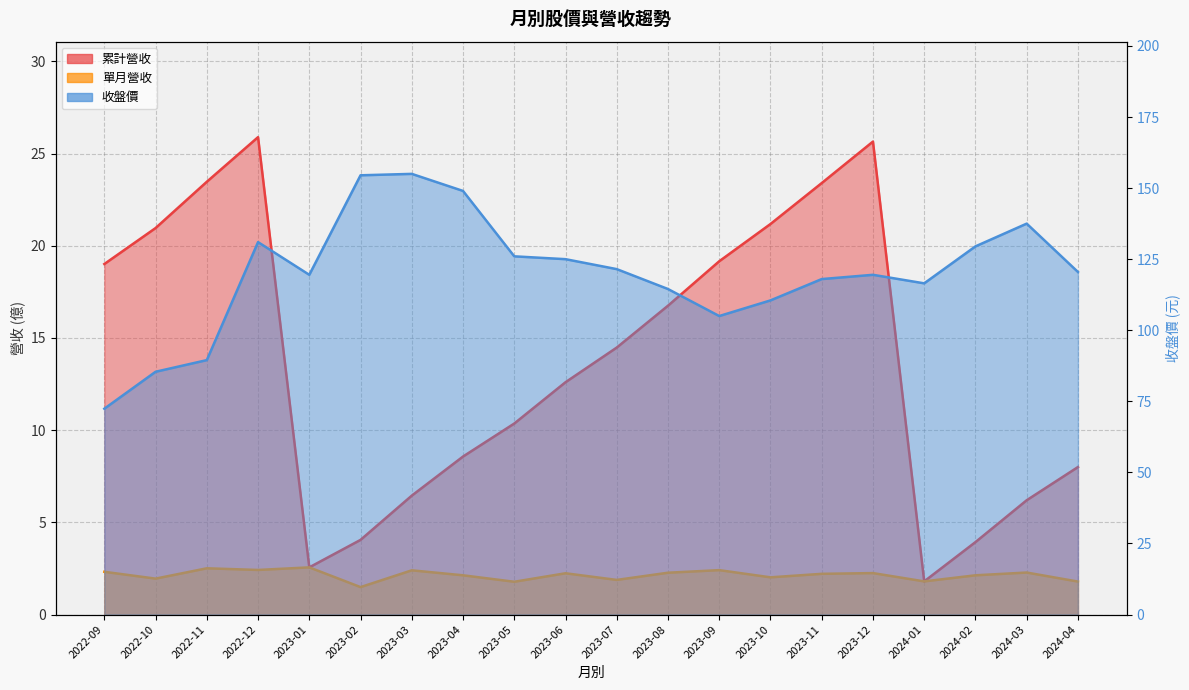

What is the label of the 12th point from the left?

2023-08